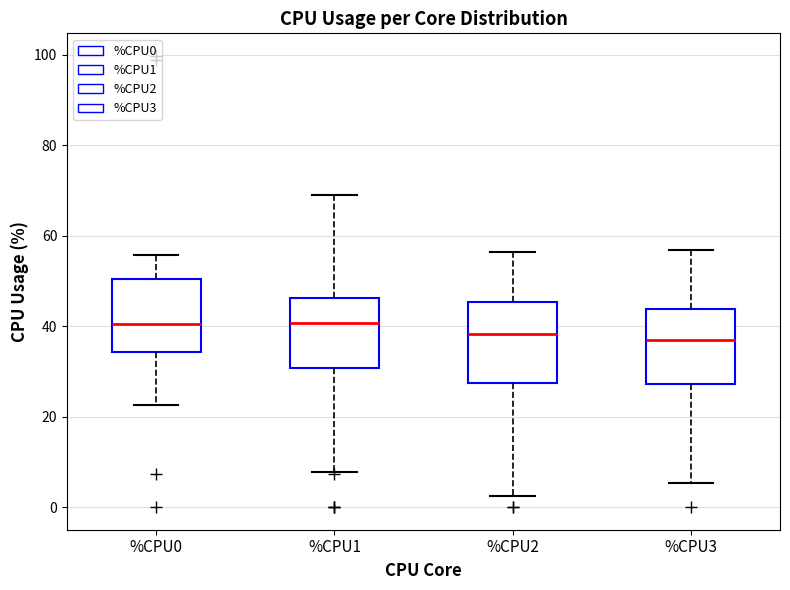

Reading left to right, read every box against the y-axis: the position of its median line, the range the box covers, and the ends of its whiskers. The values are not printed on the chart, so give them approximately, as read against the axis.

%CPU0: median 40, box 34 to 50, whiskers 22 to 56
%CPU1: median 40, box 30 to 46, whiskers 8 to 70
%CPU2: median 38, box 28 to 46, whiskers 2 to 56
%CPU3: median 38, box 28 to 44, whiskers 6 to 56